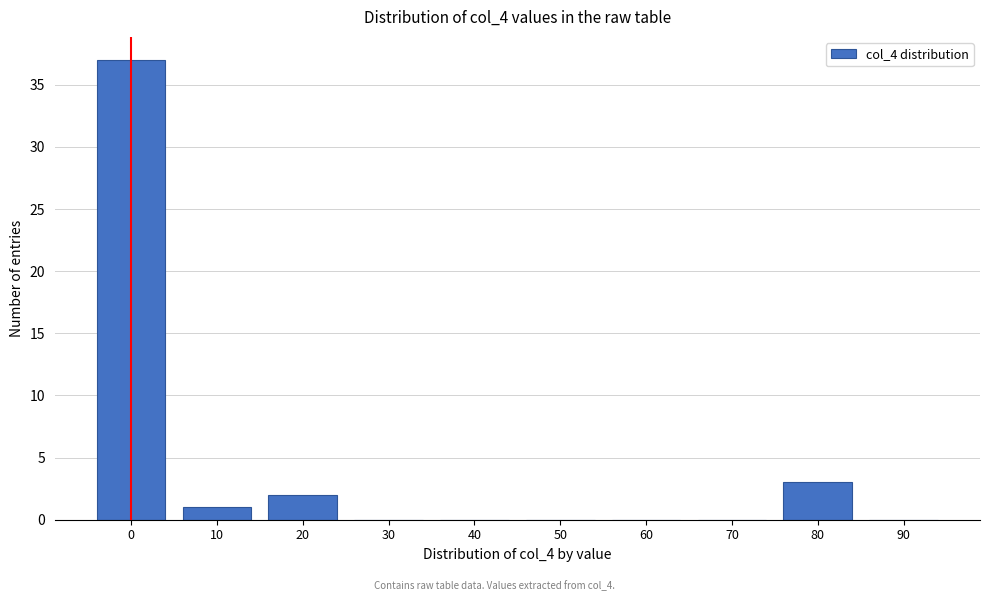

Reading left to right, list all the values displayed in this chart.

0=37	10=1	20=2	30=0	40=0	50=0	60=0	70=0	80=3	90=0